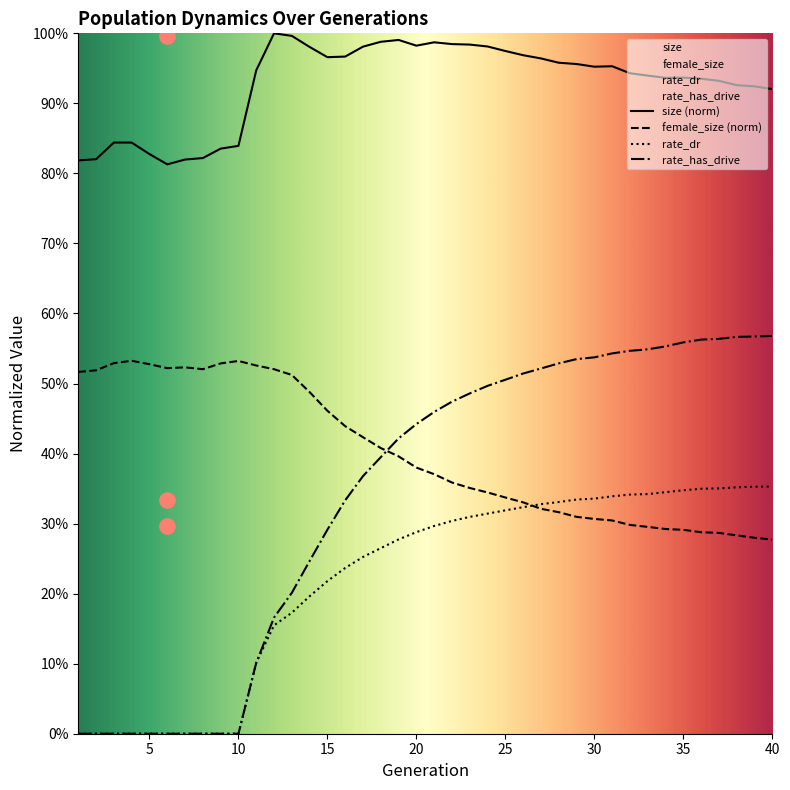

At which category is the sum across all series the highest?

31